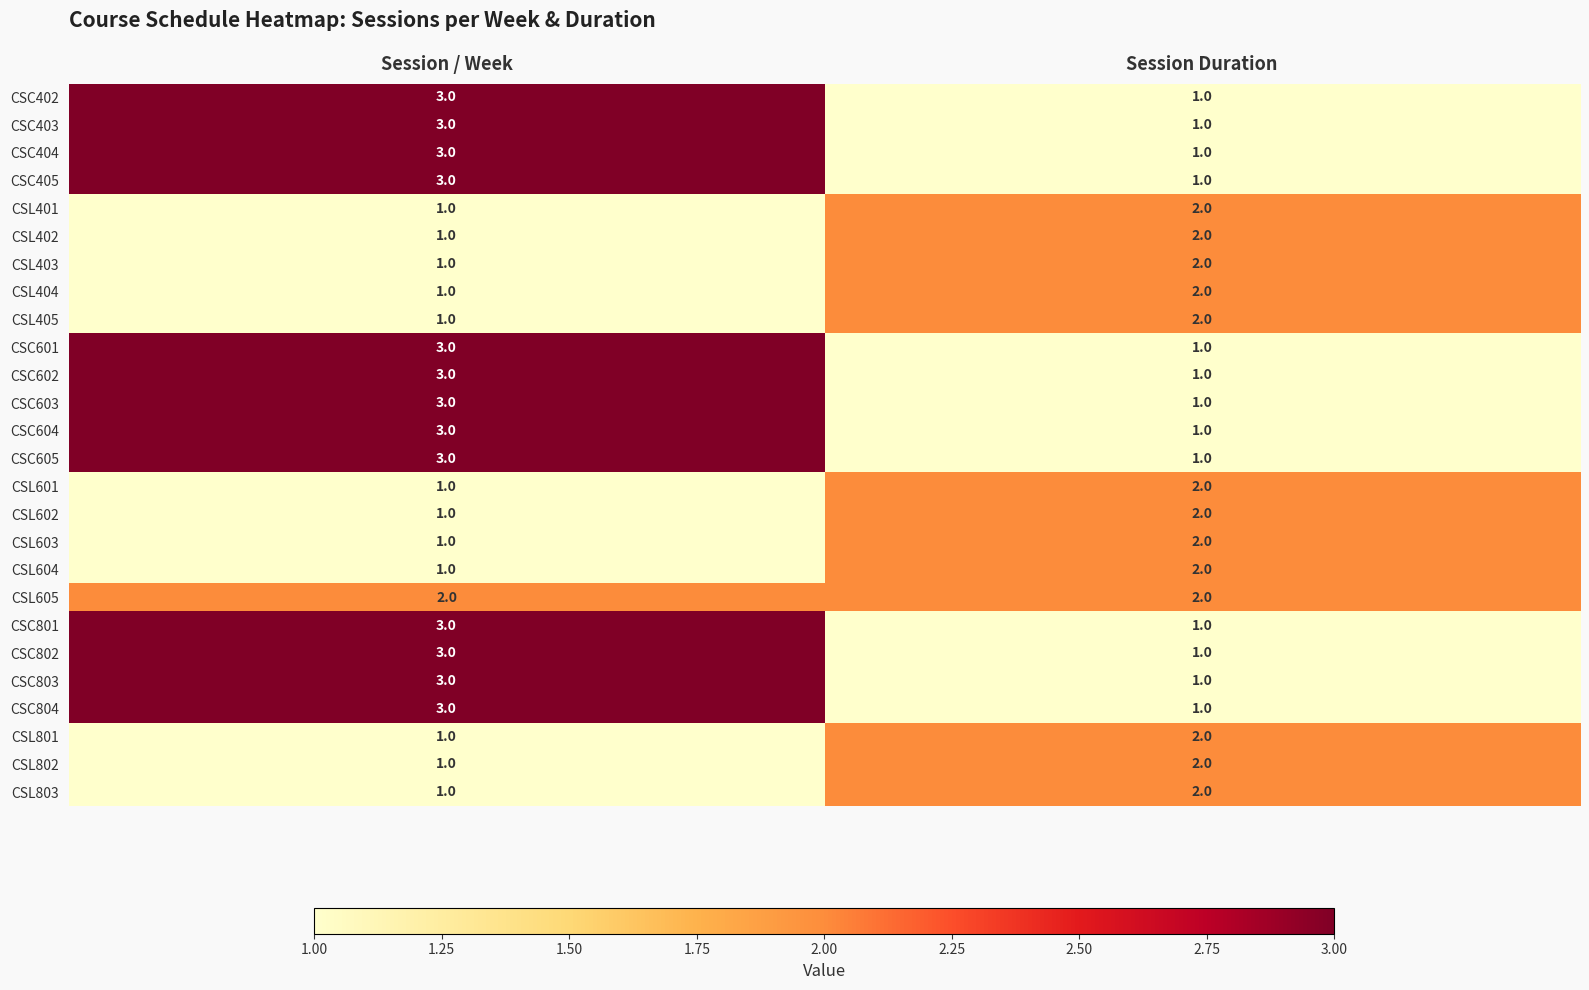

What is the difference between the highest and lowest values at Session Duration?

1